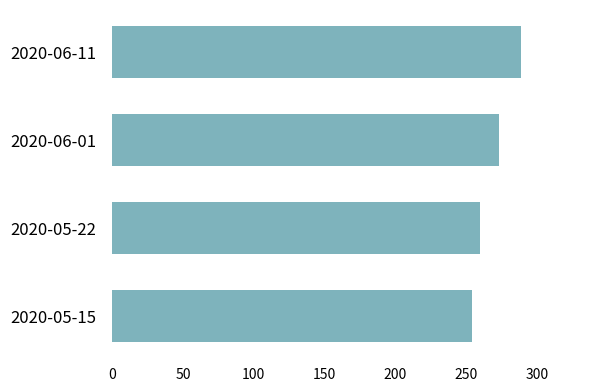

What is the greatest value displayed?

288.6